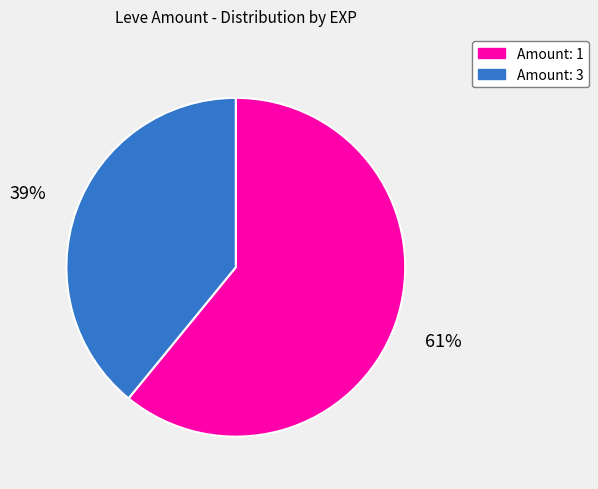

To the nearest percent, what is the difference between the largest and smallest slice percentages?

22%